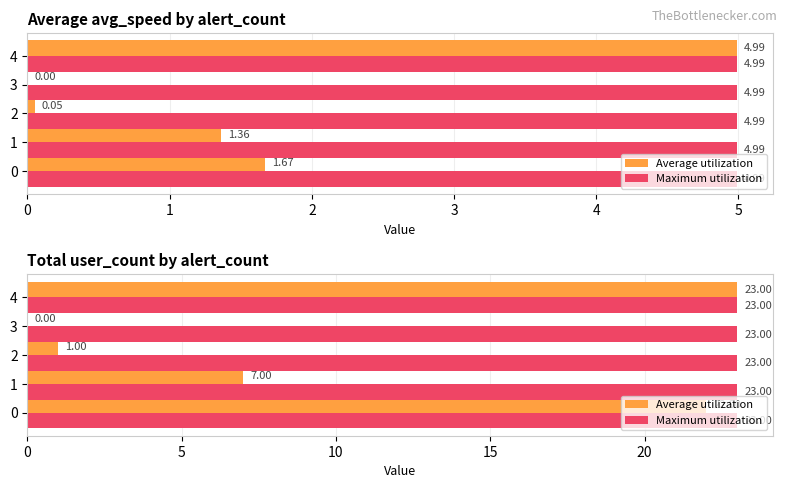

True or false: Average utilization has a value of 29.0 at 0.

False